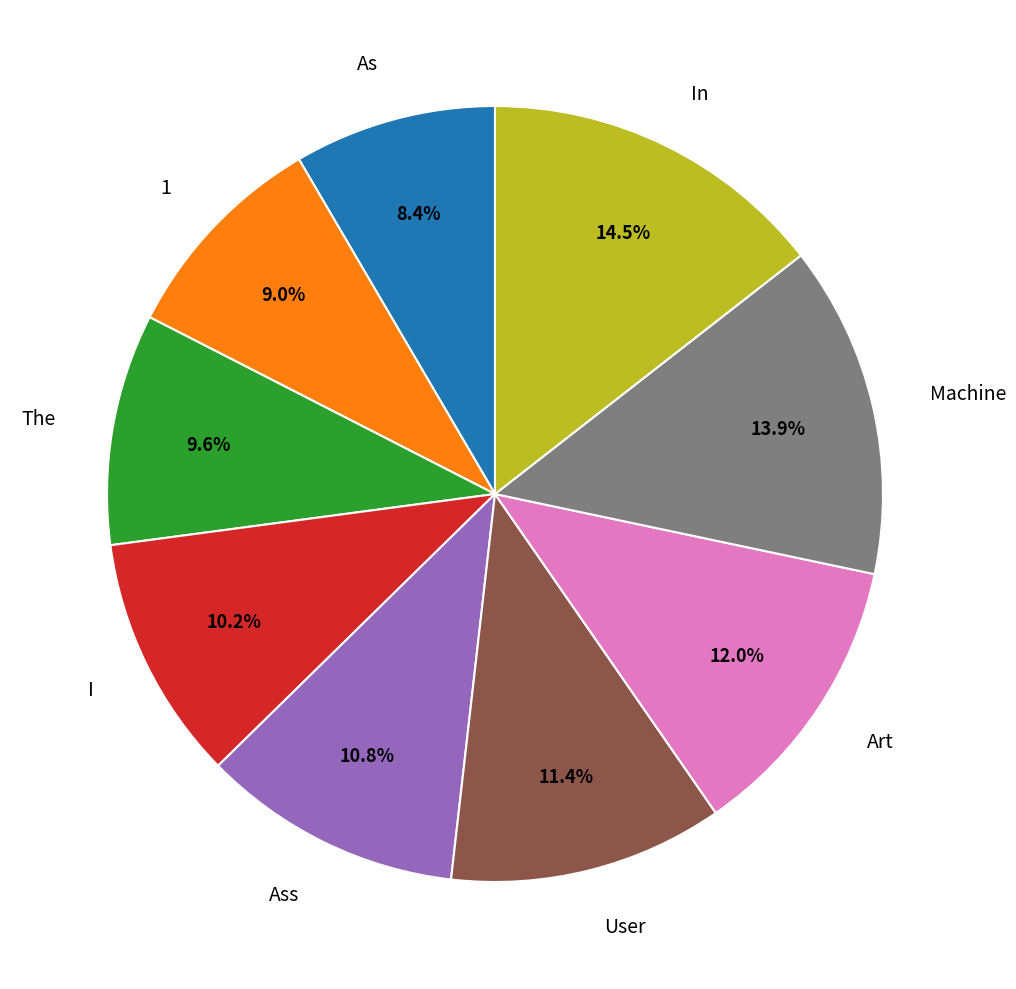

Is there any slice that represents more than half of the pie?

No